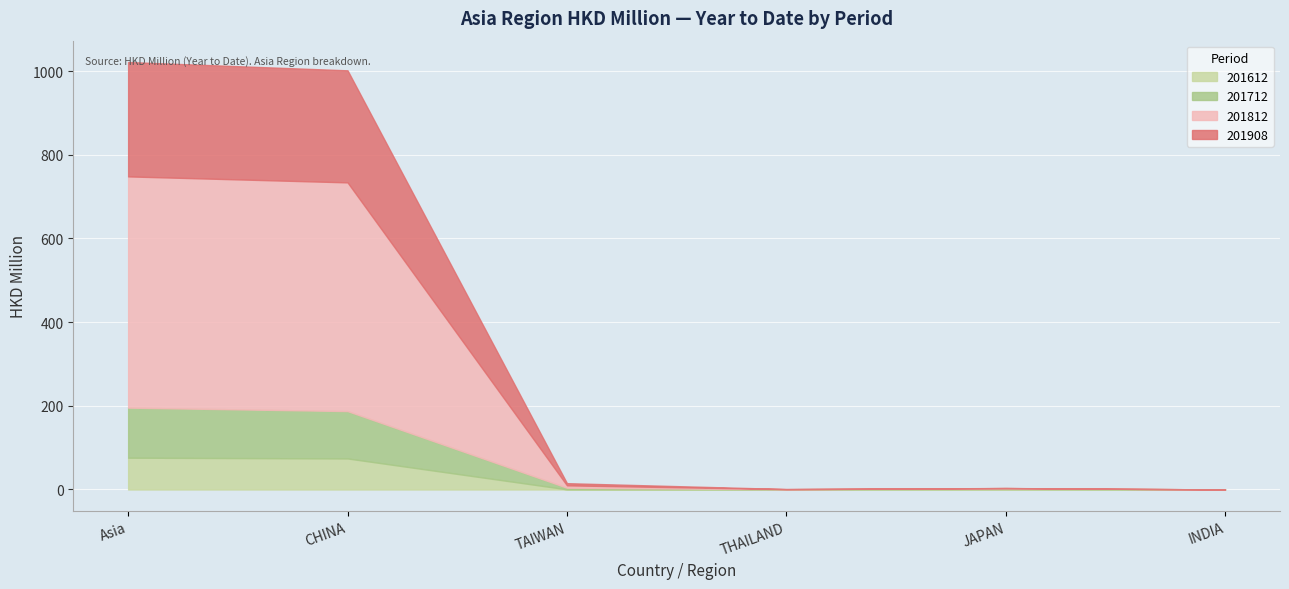

Which series has the largest total across all categories?

201812